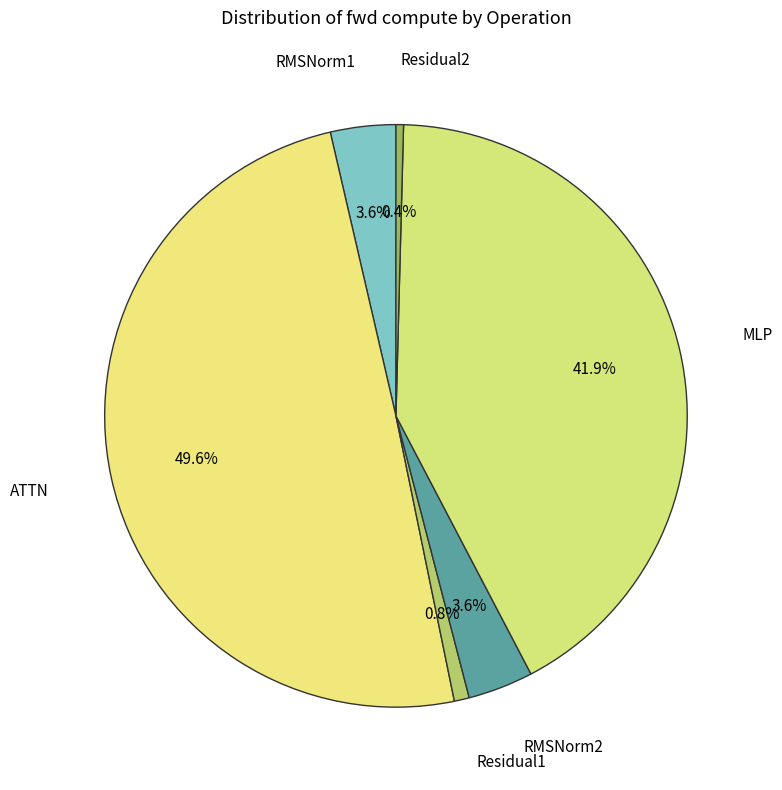

Count the number of slices in the pie.

6